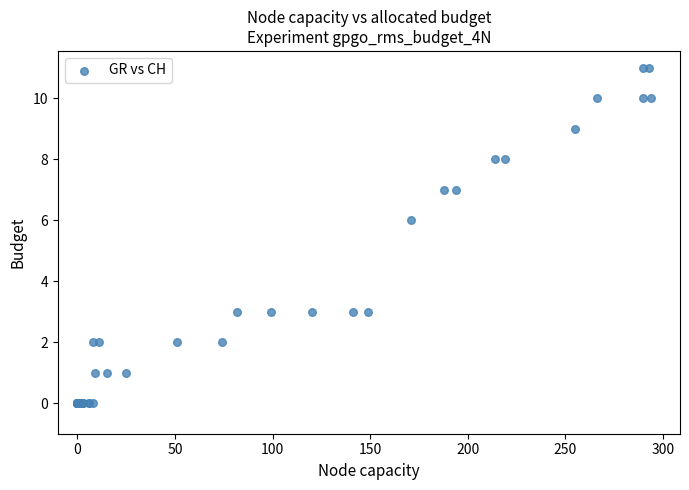

What Y value in the scatter plot is closest to 5?

6